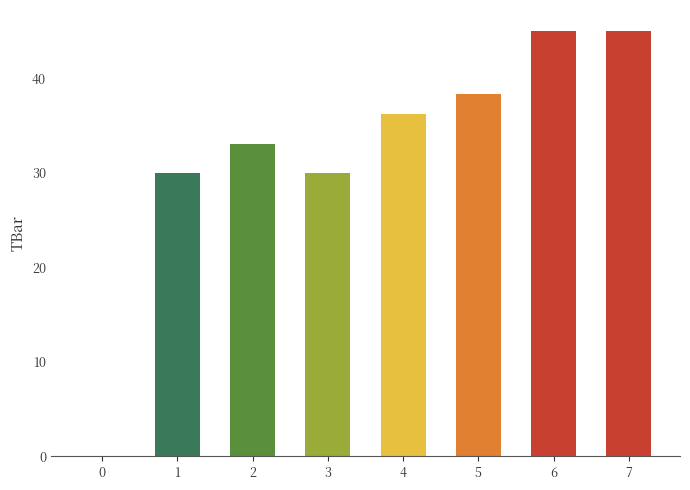

Reading left to right, transcribe all the data shown in this chart.

0=0.0	1=30.0	2=33.1	3=30.0	4=36.2	5=38.3	6=45.0	7=45.0